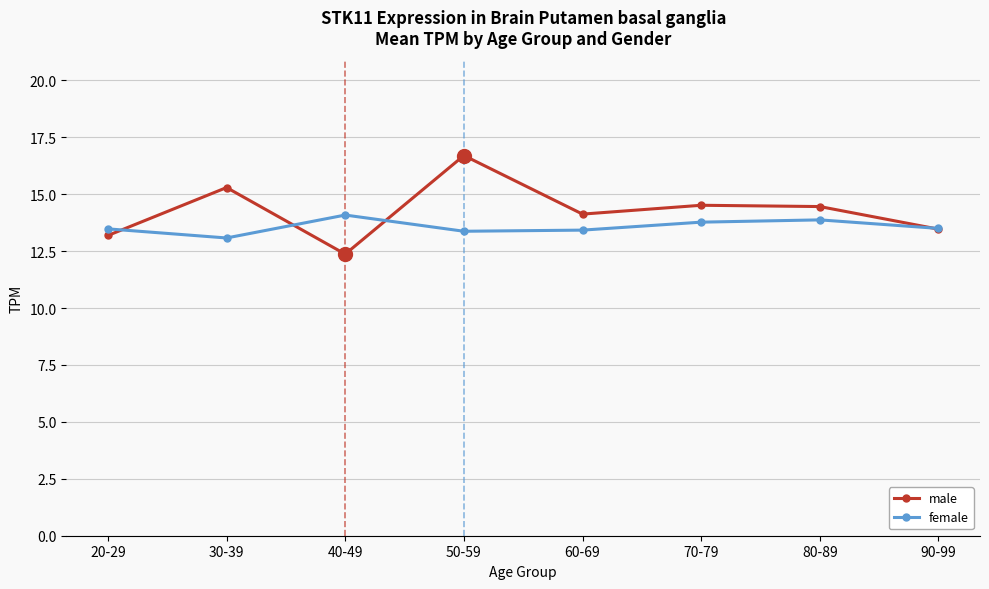

How many distinct data groups are displayed?

2